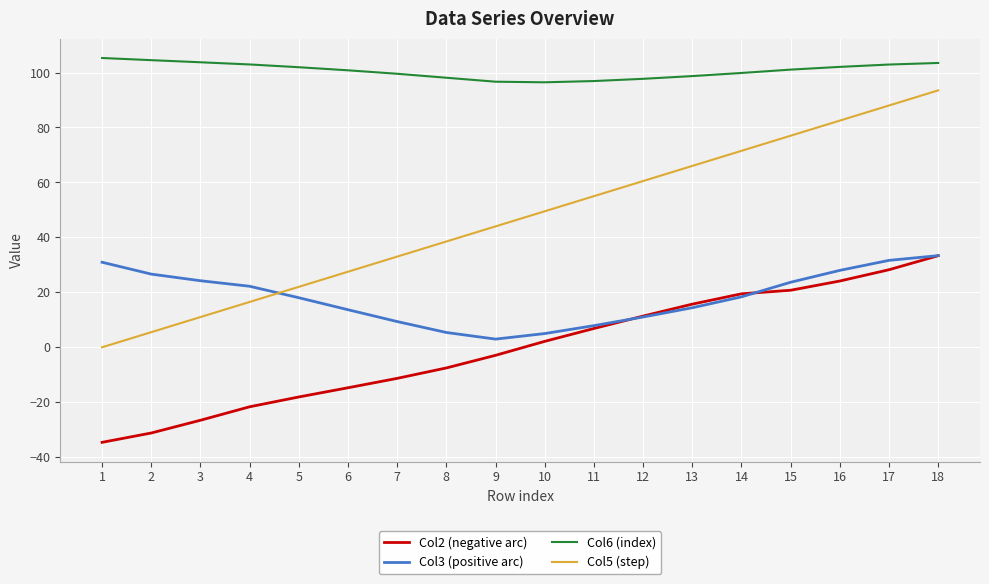

What is the minimum value for Col6 (index)?

96.4